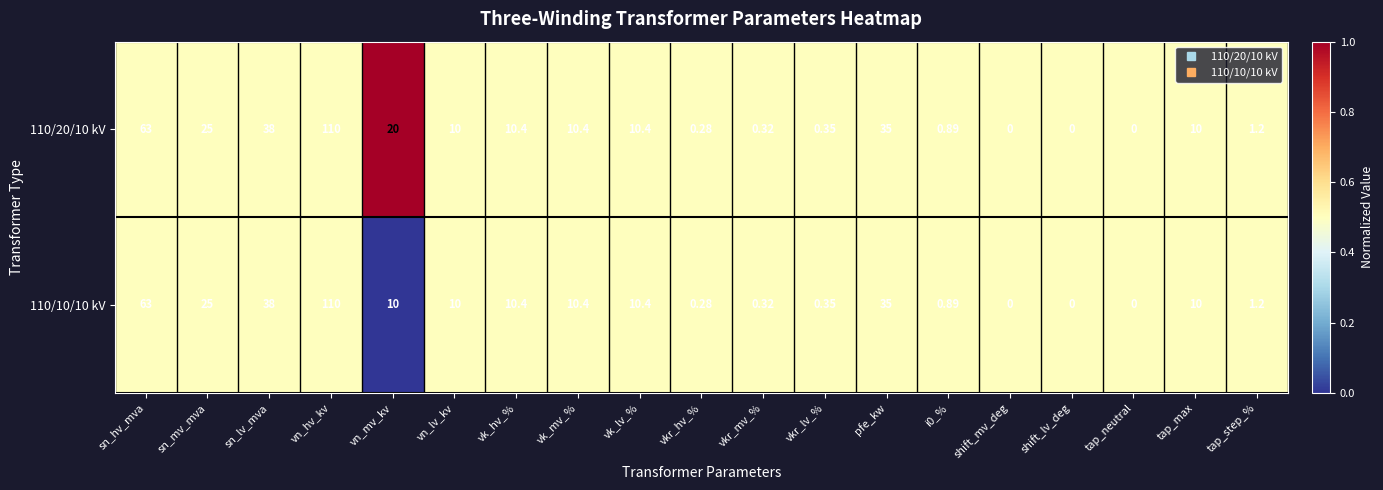

At which label does 110/10/10 kV first exceed 10?

sn_hv_mva